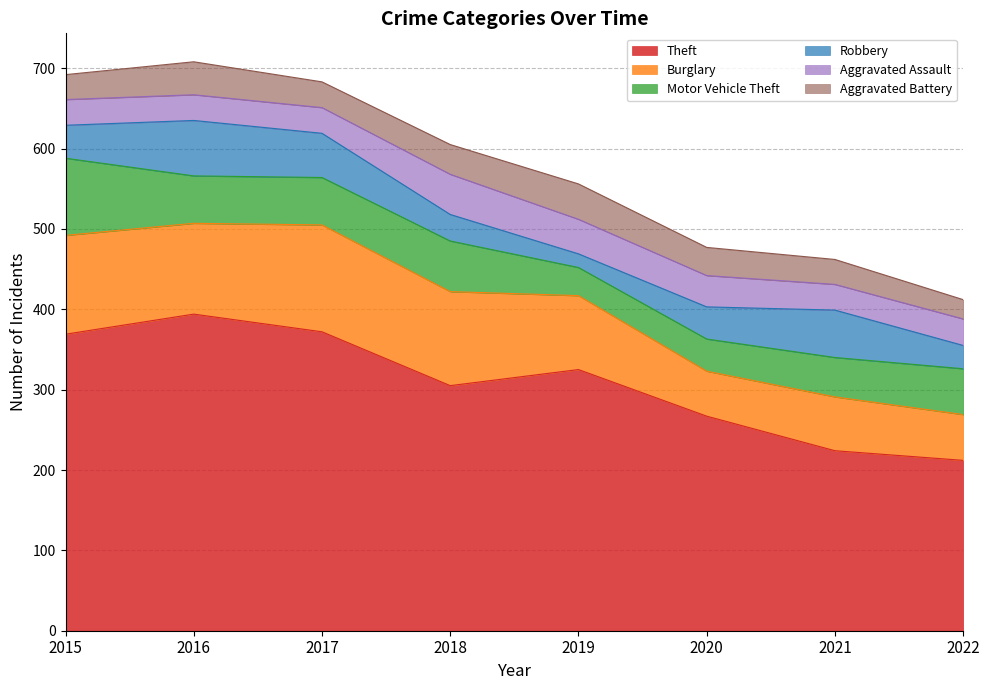

The value of Theft at 2022 is 212. True or false?

True